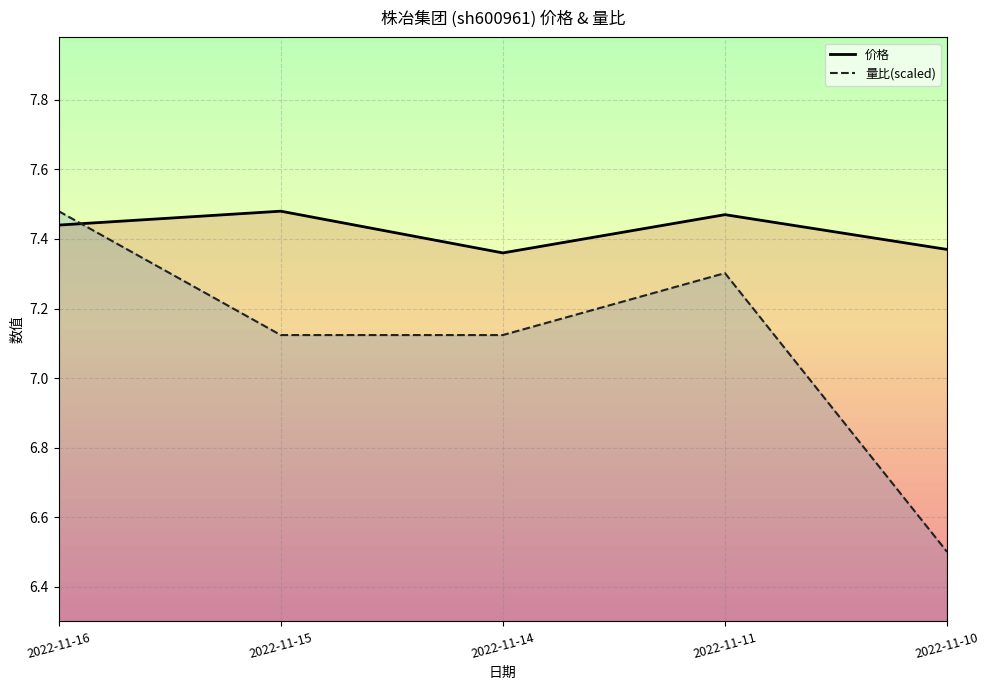

Between 2022-11-16 and 2022-11-15, which series saw the biggest shift?

量比(scaled)